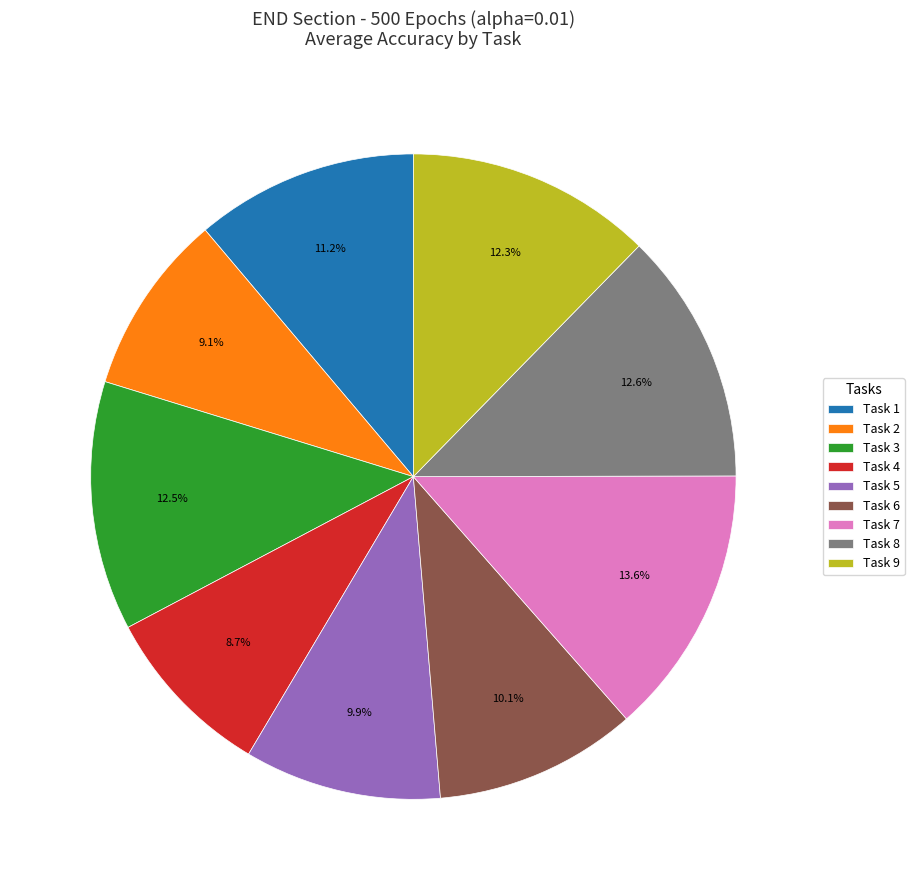

Does Task 3 represent more than half of the total?

No